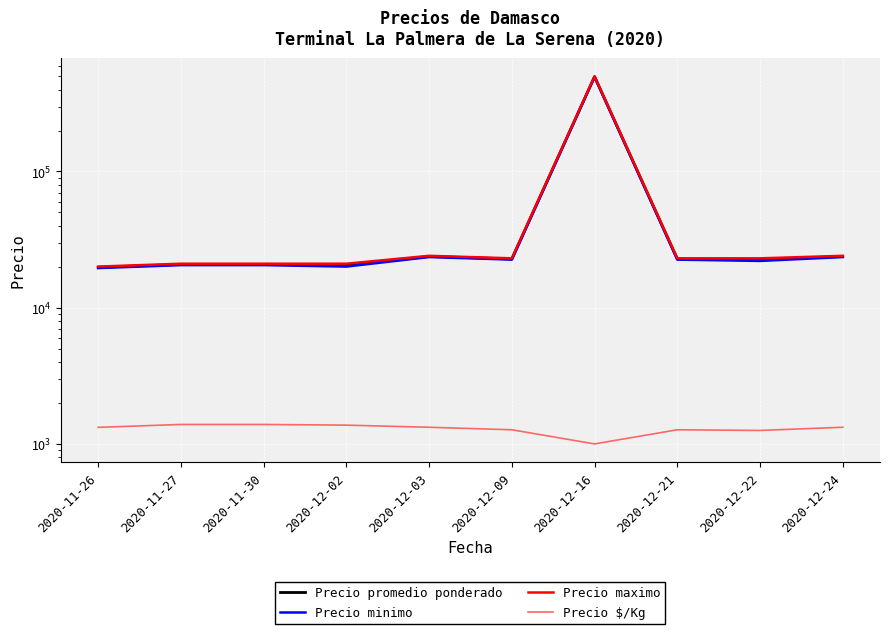

How many data points in Precio promedio ponderado are above 22750?

3